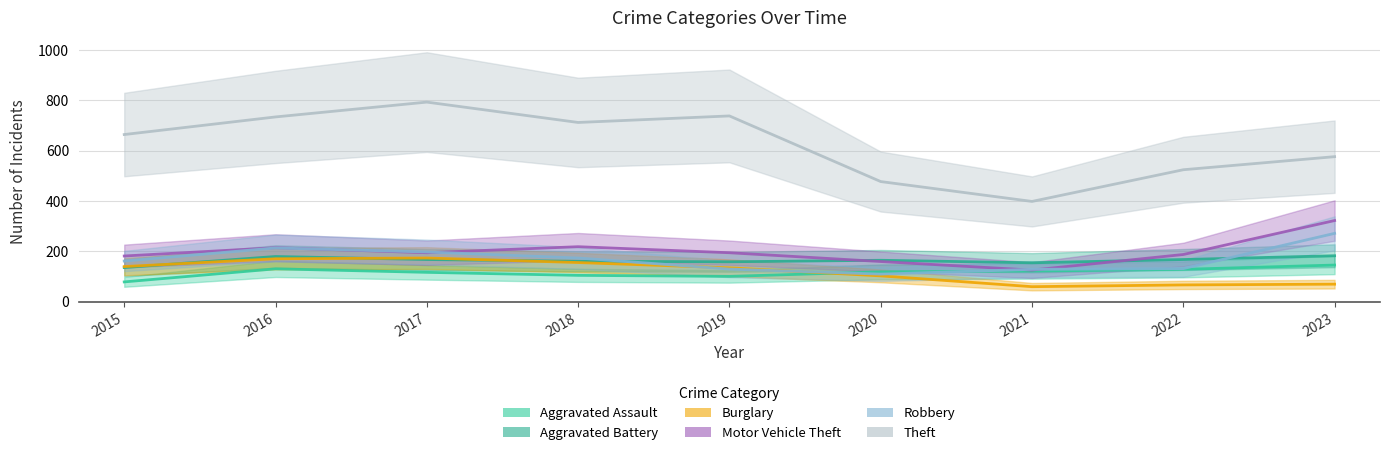

What is the value of the Aggravated Assault point at the 9th from the left?

145